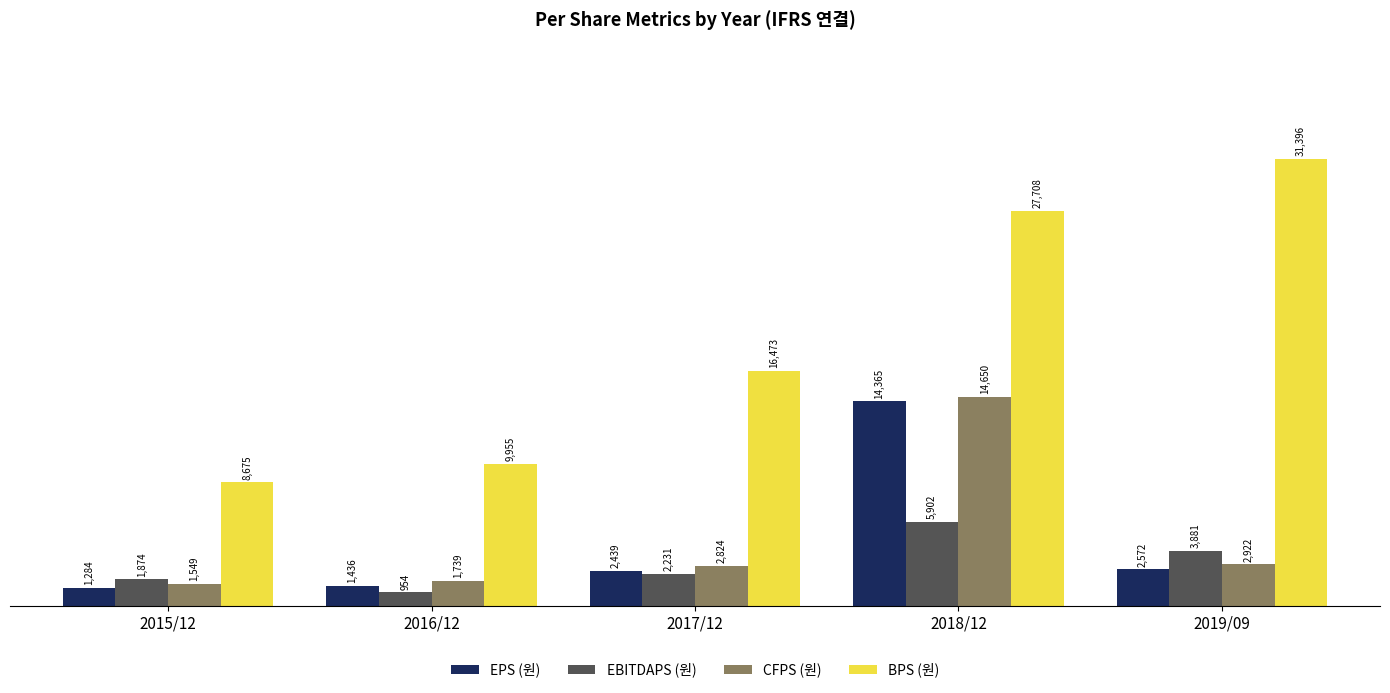

How many bars are there in each group?

4